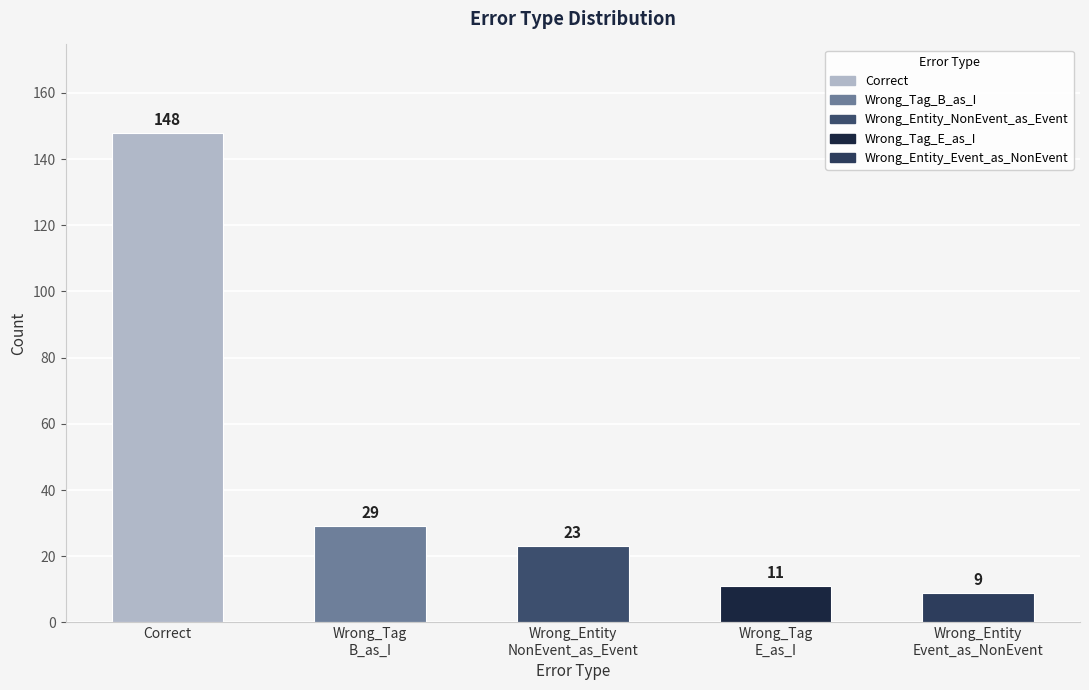

True or false: the data shows 8 at Wrong_Tag_E_as_I.

False